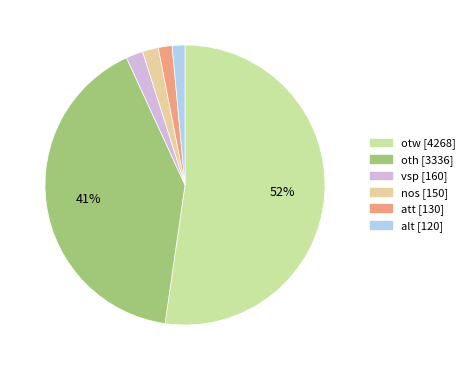

Is there a majority slice in this chart?

Yes